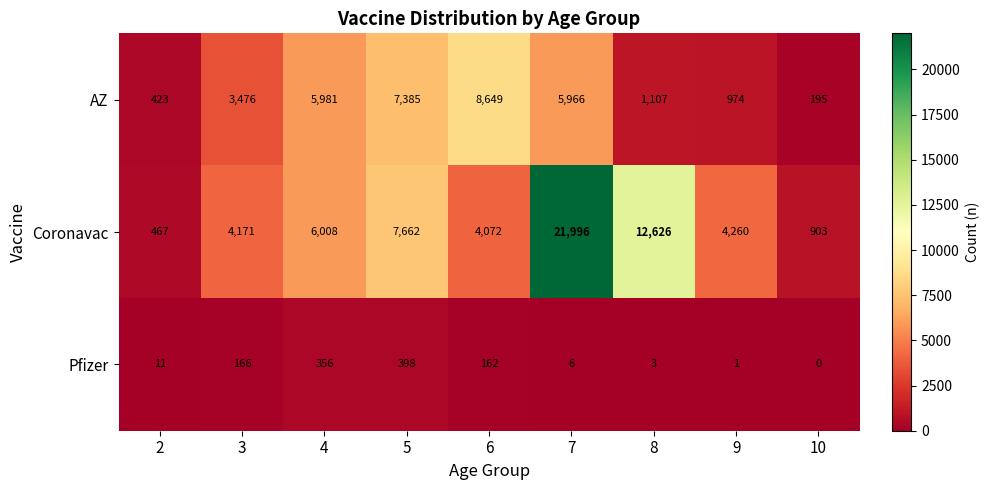

Reading left to right, list all the values displayed in this chart.

AZ: 2=423	3=3476	4=5981	5=7385	6=8649	7=5966	8=1107	9=974	10=195
Coronavac: 2=467	3=4171	4=6008	5=7662	6=4072	7=21996	8=12626	9=4260	10=903
Pfizer: 2=11	3=166	4=356	5=398	6=162	7=6	8=3	9=1	10=0